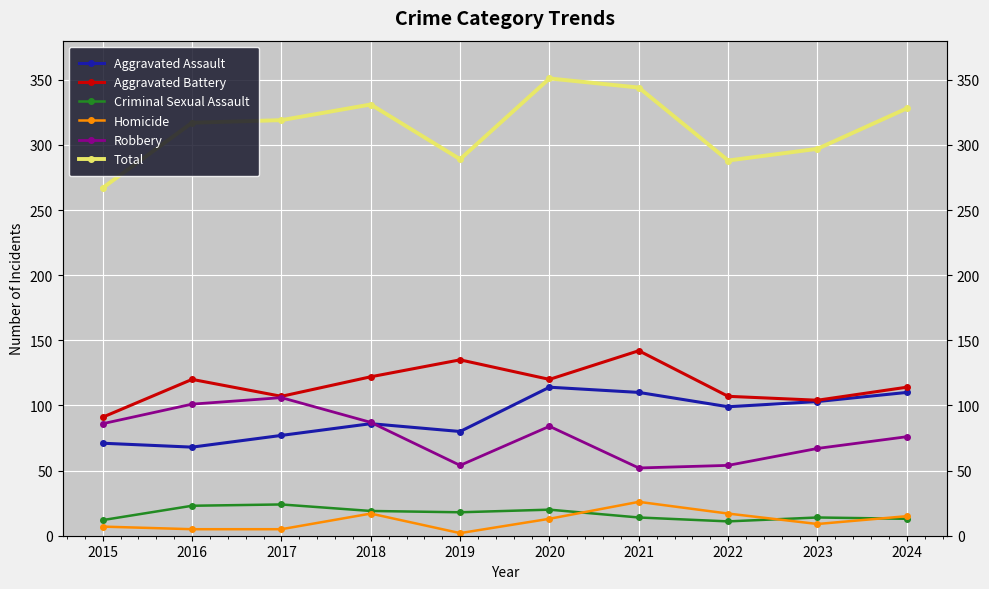

The value of Total at 2024 is 328. True or false?

True